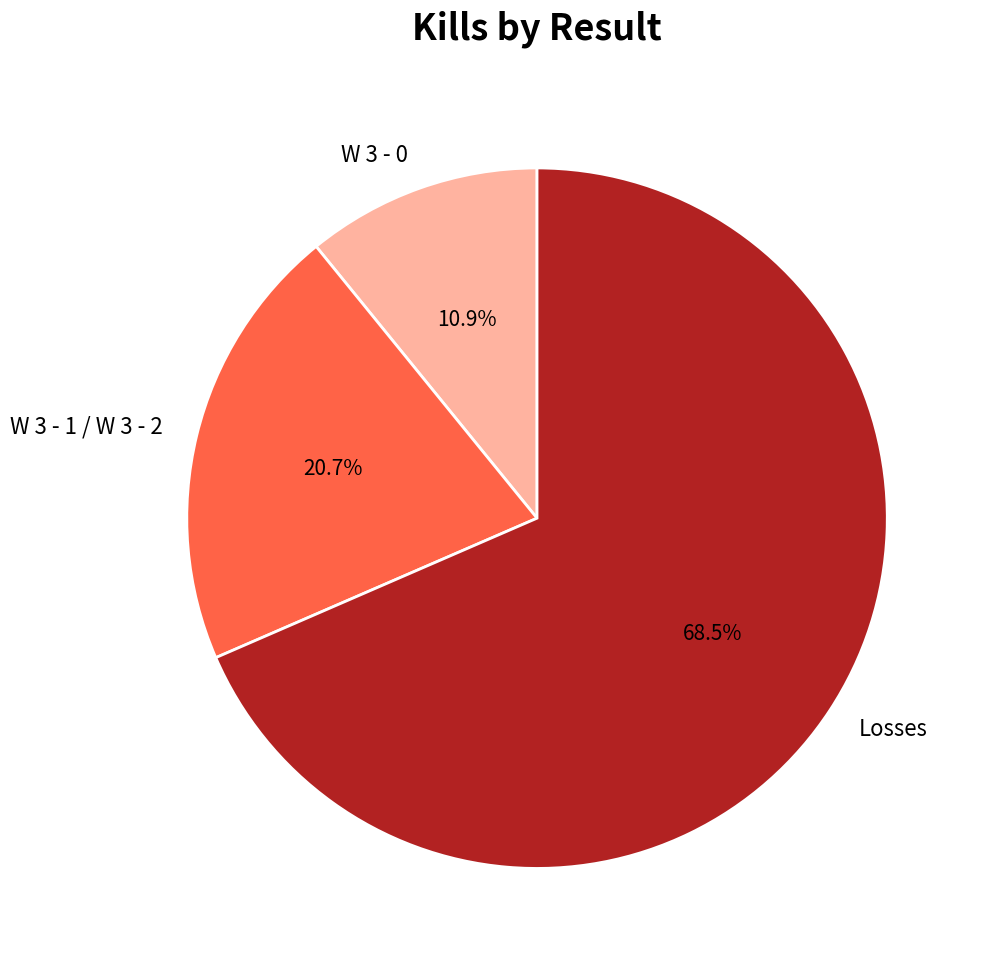

Is there any slice that represents more than half of the pie?

Yes